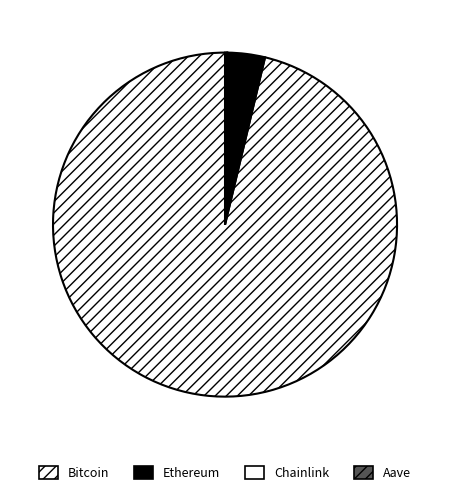

Is Bitcoin the majority of the pie?

Yes